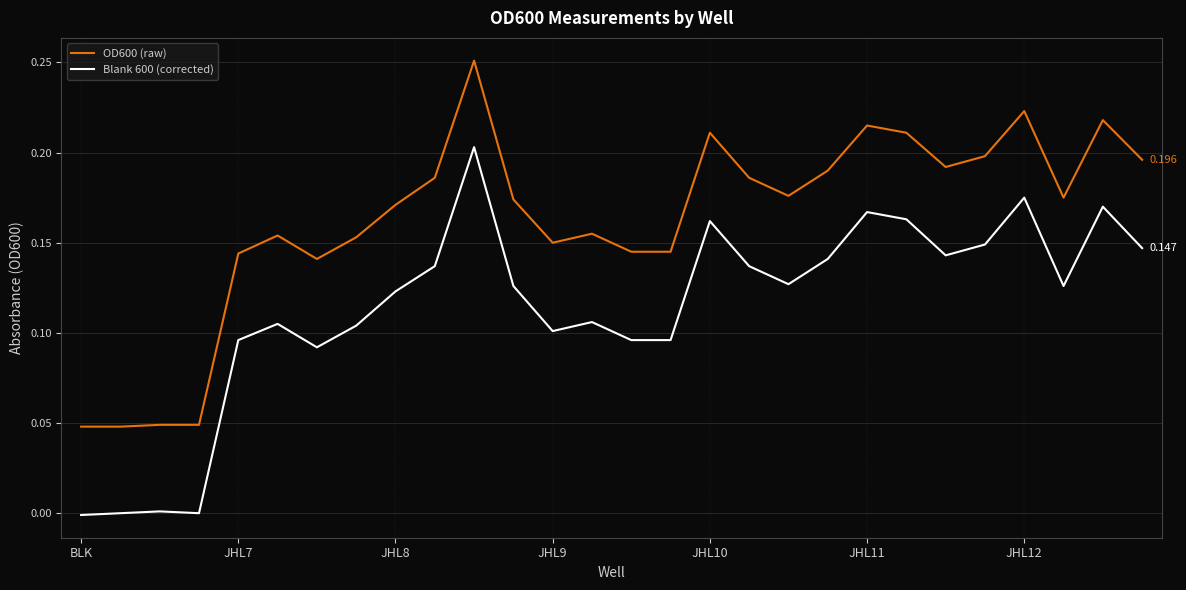

True or false: Blank 600 (corrected) and OD600 (raw) cross at least once.

False